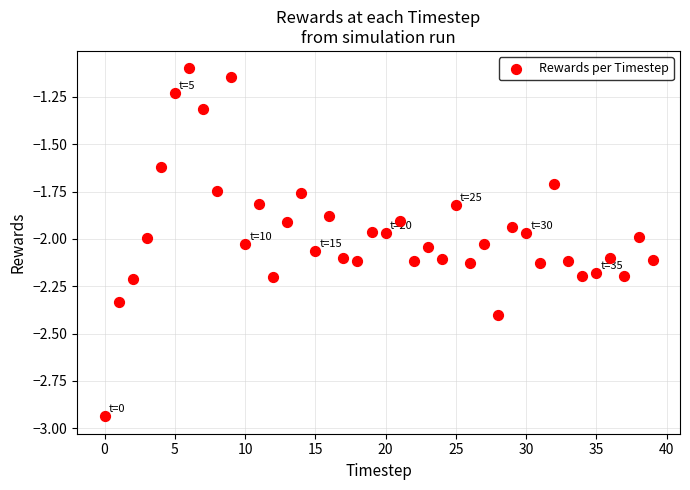

What is the range of Y values (max minus min)?

1.8